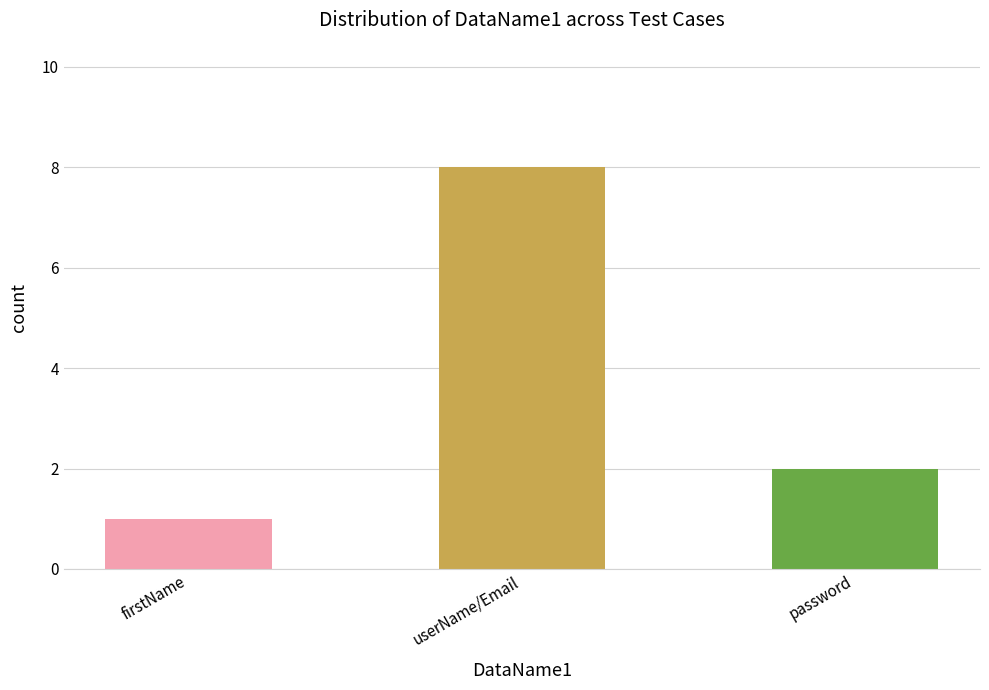

How many bars are there in total?

3